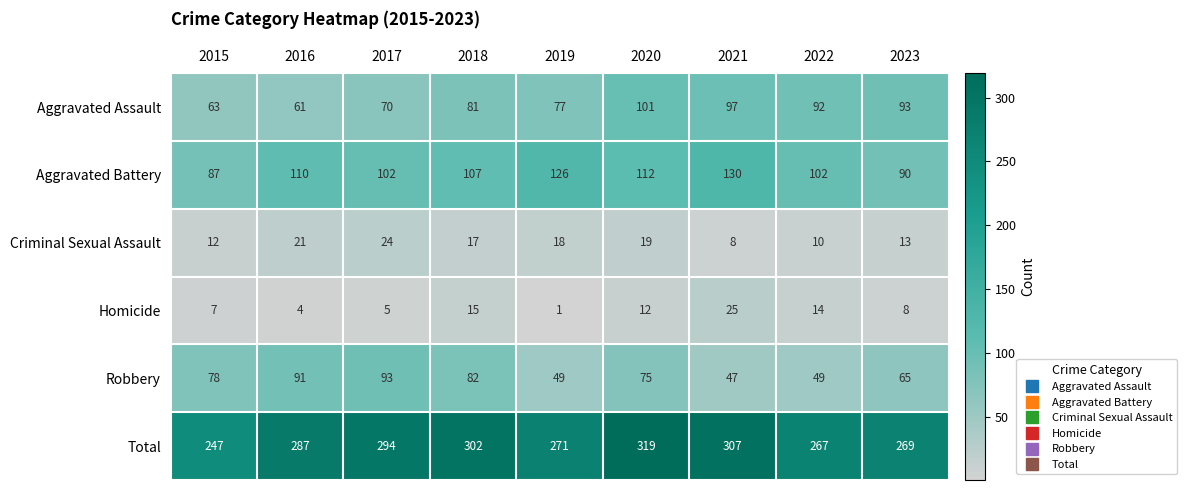

At how many categories does at least one series exceed 142?

9